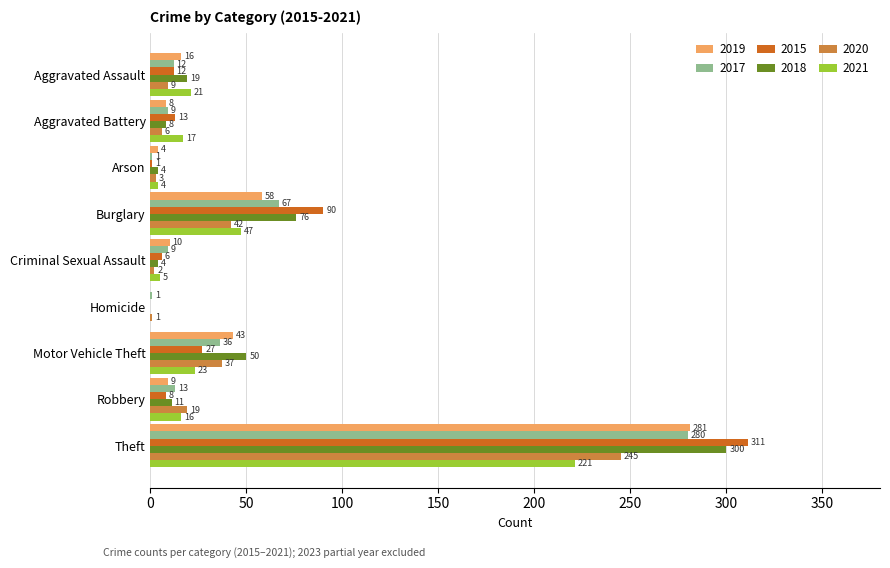

Read the 2015 value at Motor Vehicle Theft.

27